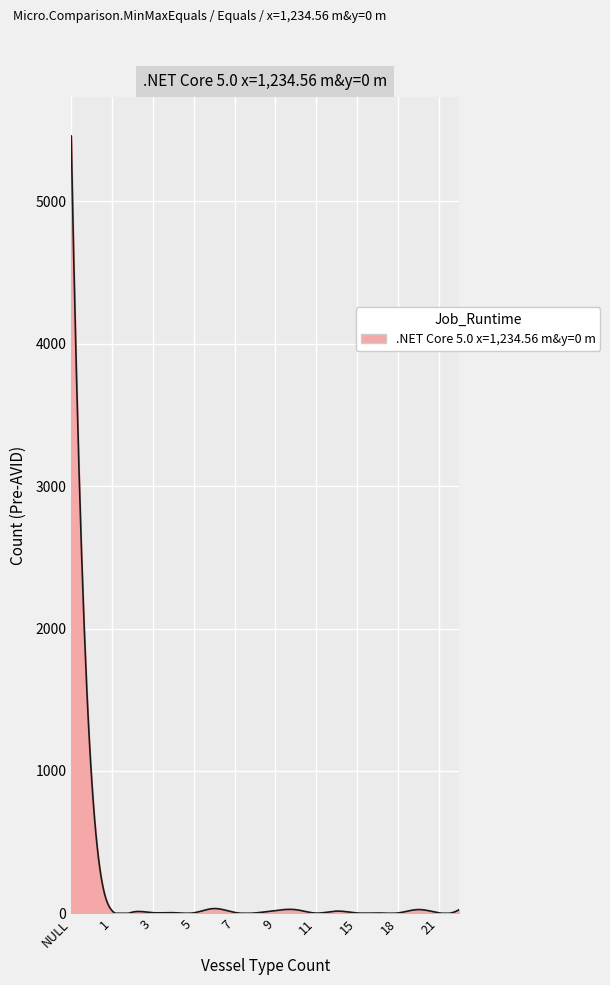

Does the chart have visible grid lines?

Yes